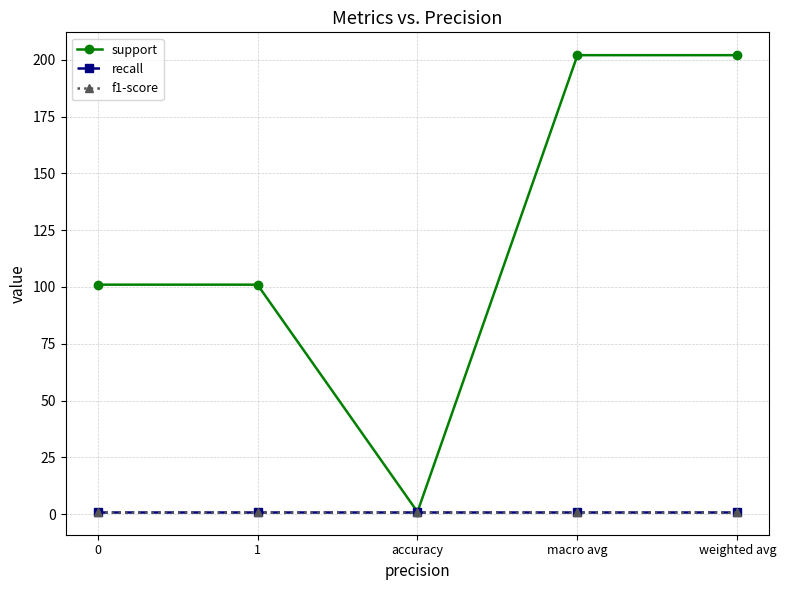

Does the chart have visible grid lines?

Yes